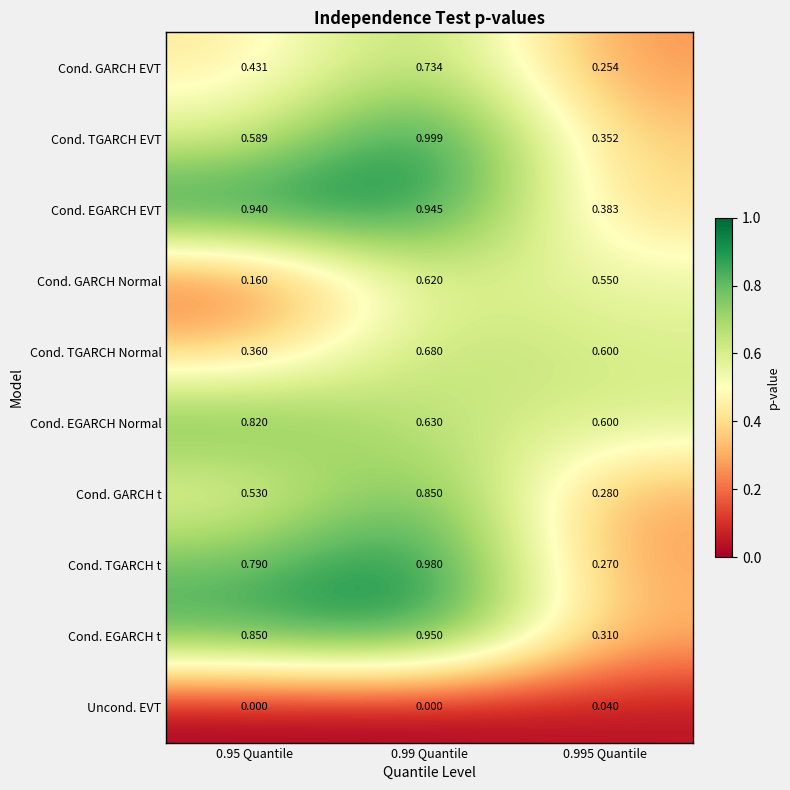

Is the value of Cond. TGARCH t at 0.95 Quantile greater than the value of Cond. TGARCH Normal at 0.95 Quantile?

Yes